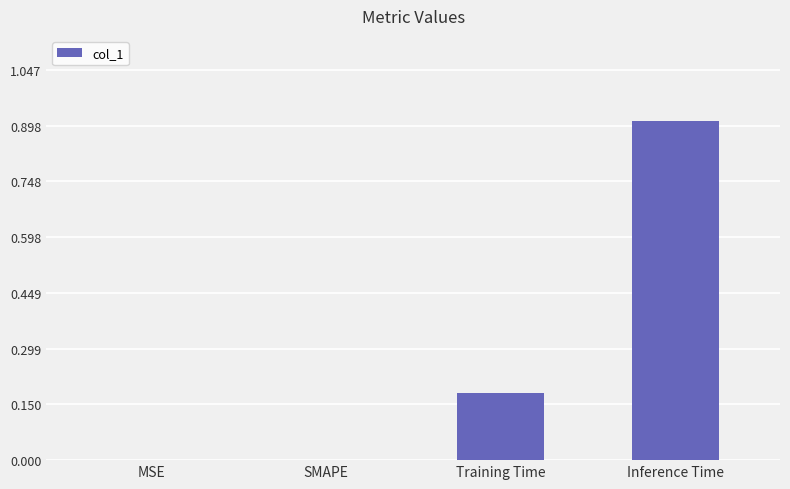

What is the sum of all values?

1.1